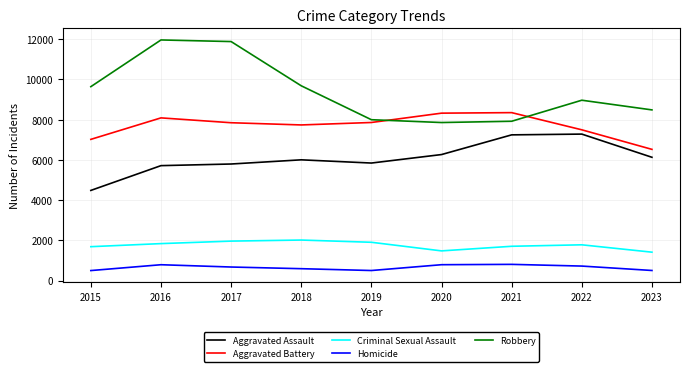

Read the Criminal Sexual Assault value at 2022.

1776